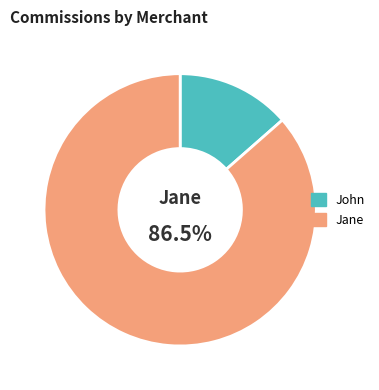

Is it true that John is 14% of the pie?

True